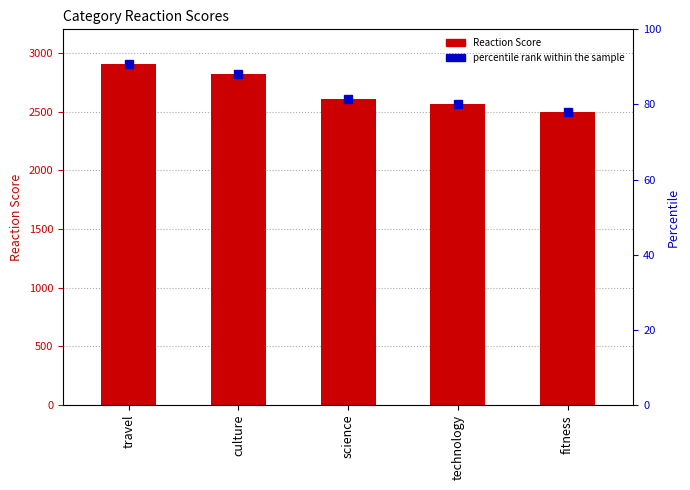

List the labels in order of value, smallest first.

fitness, technology, science, culture, travel